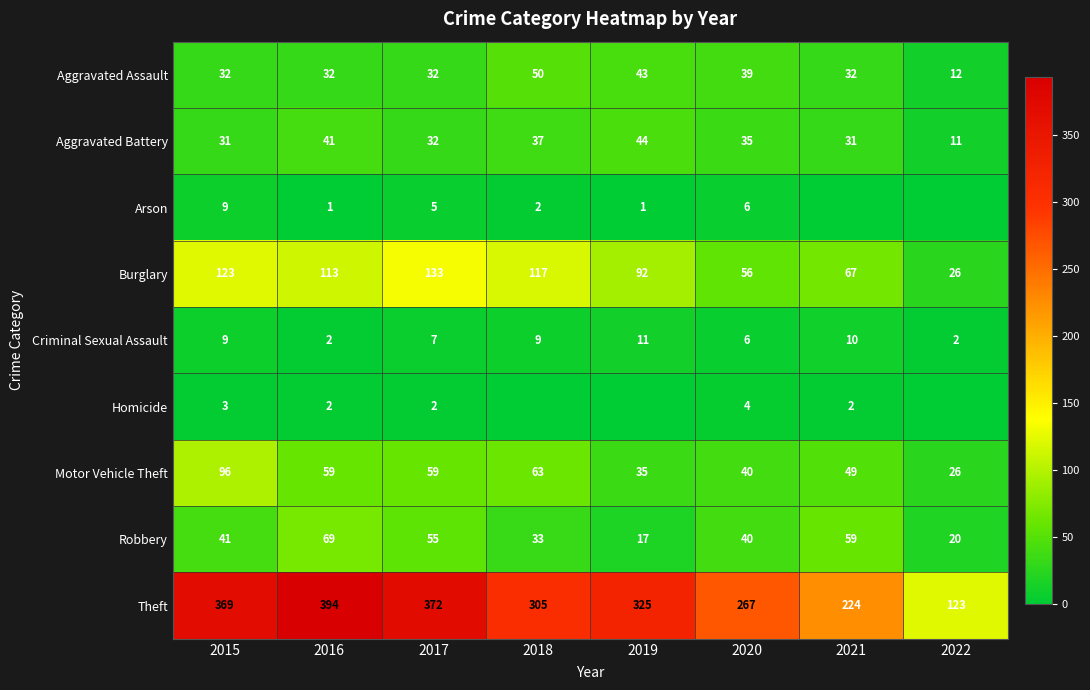

What is the difference between the Arson values at 2016 and 2015?

8